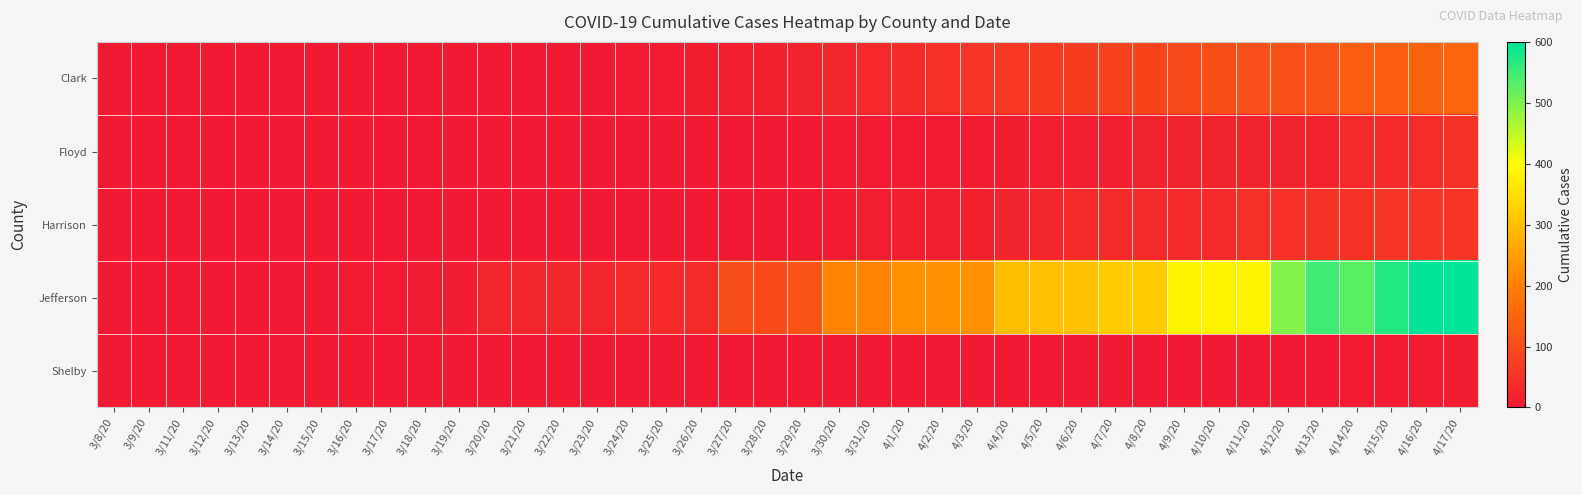

Reading left to right, extract all data points from this chart.

Clark: 3/8/20=0	3/9/20=0	3/11/20=0	3/12/20=0	3/13/20=0	3/14/20=0	3/15/20=0	3/16/20=0	3/17/20=0	3/18/20=1	3/19/20=1	3/20/20=1	3/21/20=4	3/22/20=4	3/23/20=4	3/24/20=5	3/25/20=6	3/26/20=10	3/27/20=12	3/28/20=18	3/29/20=20	3/30/20=27	3/31/20=33	4/1/20=38	4/2/20=49	4/3/20=55	4/4/20=61	4/5/20=66	4/6/20=71	4/7/20=82	4/8/20=86	4/9/20=96	4/10/20=104	4/11/20=106	4/12/20=112	4/13/20=117	4/14/20=132	4/15/20=137	4/16/20=143	4/17/20=151
Floyd: 3/8/20=0	3/9/20=0	3/11/20=0	3/12/20=0	3/13/20=0	3/14/20=0	3/15/20=0	3/16/20=1	3/17/20=1	3/18/20=1	3/19/20=1	3/20/20=1	3/21/20=1	3/22/20=1	3/23/20=1	3/24/20=1	3/25/20=1	3/26/20=1	3/27/20=1	3/28/20=1	3/29/20=3	3/30/20=5	3/31/20=5	4/1/20=5	4/2/20=5	4/3/20=7	4/4/20=11	4/5/20=13	4/6/20=14	4/7/20=14	4/8/20=20	4/9/20=21	4/10/20=21	4/11/20=21	4/12/20=21	4/13/20=21	4/14/20=34	4/15/20=37	4/16/20=41	4/17/20=50
Harrison: 3/8/20=0	3/9/20=0	3/11/20=0	3/12/20=0	3/13/20=0	3/14/20=0	3/15/20=0	3/16/20=0	3/17/20=0	3/18/20=0	3/19/20=0	3/20/20=0	3/21/20=0	3/22/20=0	3/23/20=0	3/24/20=0	3/25/20=0	3/26/20=0	3/27/20=2	3/28/20=2	3/29/20=4	3/30/20=7	3/31/20=14	4/1/20=15	4/2/20=15	4/3/20=18	4/4/20=23	4/5/20=28	4/6/20=33	4/7/20=33	4/8/20=33	4/9/20=33	4/10/20=33	4/11/20=48	4/12/20=48	4/13/20=51	4/14/20=50	4/15/20=54	4/16/20=55	4/17/20=58
Jefferson: 3/8/20=0	3/9/20=1	3/11/20=1	3/12/20=2	3/13/20=2	3/14/20=4	3/15/20=4	3/16/20=6	3/17/20=7	3/18/20=8	3/19/20=8	3/20/20=25	3/21/20=25	3/22/20=25	3/23/20=25	3/24/20=35	3/25/20=35	3/26/20=35	3/27/20=103	3/28/20=97	3/29/20=116	3/30/20=206	3/31/20=206	4/1/20=228	4/2/20=228	4/3/20=228	4/4/20=299	4/5/20=304	4/6/20=304	4/7/20=319	4/8/20=319	4/9/20=380	4/10/20=380	4/11/20=380	4/12/20=495	4/13/20=550	4/14/20=531	4/15/20=573	4/16/20=600	4/17/20=599
Shelby: 3/8/20=0	3/9/20=0	3/11/20=0	3/12/20=0	3/13/20=0	3/14/20=0	3/15/20=0	3/16/20=0	3/17/20=0	3/18/20=0	3/19/20=0	3/20/20=0	3/21/20=0	3/22/20=0	3/23/20=0	3/24/20=0	3/25/20=0	3/26/20=0	3/27/20=0	3/28/20=0	3/29/20=0	3/30/20=0	3/31/20=0	4/1/20=0	4/2/20=0	4/3/20=0	4/4/20=1	4/5/20=1	4/6/20=1	4/7/20=1	4/8/20=1	4/9/20=1	4/10/20=1	4/11/20=2	4/12/20=2	4/13/20=2	4/14/20=7	4/15/20=7	4/16/20=7	4/17/20=8